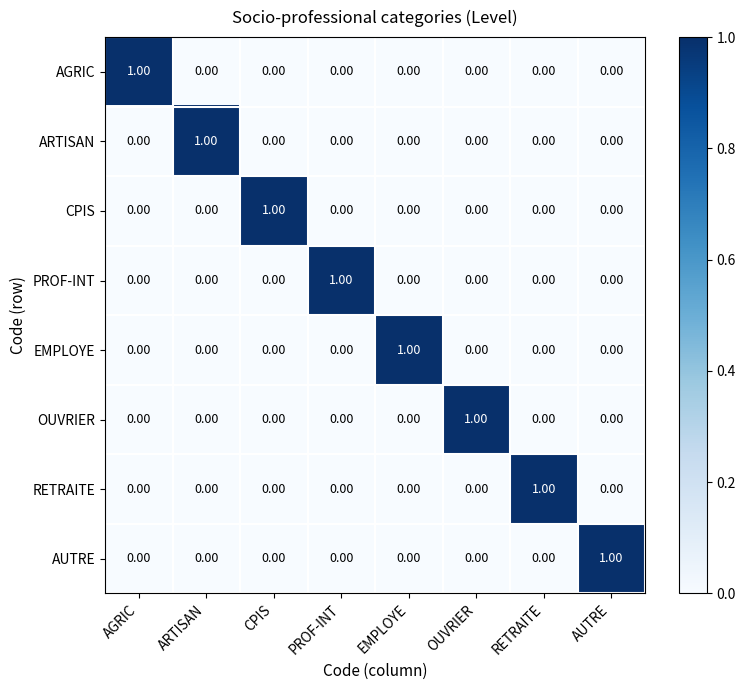

Which category has the highest value in the CPIS series?

CPIS